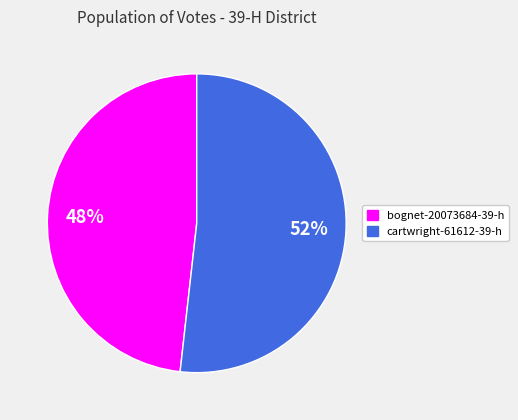

Between bognet-20073684-39-h and cartwright-61612-39-h, which is larger?

cartwright-61612-39-h